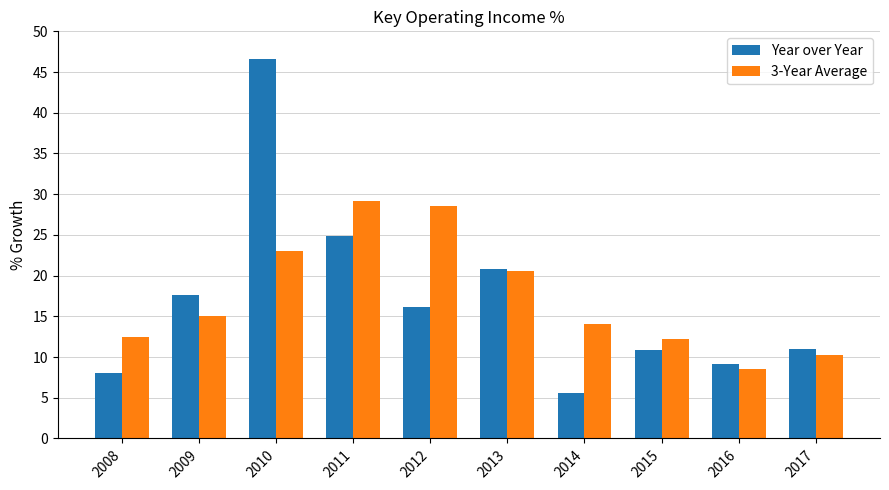

Which label corresponds to the largest value in the chart?

2010